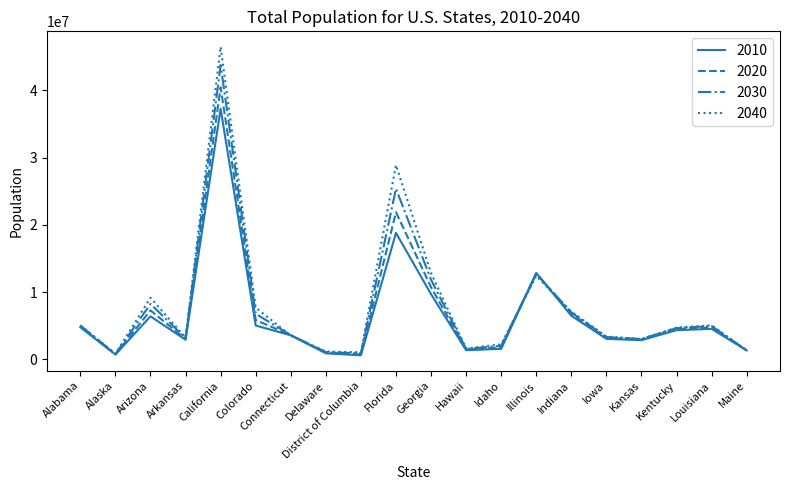

What is the spread (max minus min) of values at California?

9213045